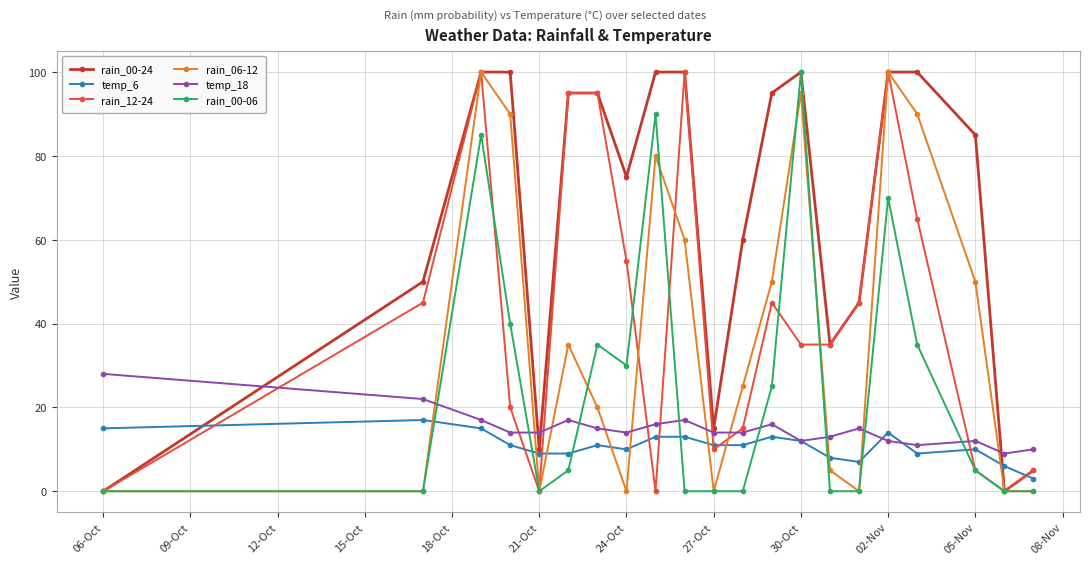

True or false: rain_00-06 has more than 0 points higher than both neighbors.

True